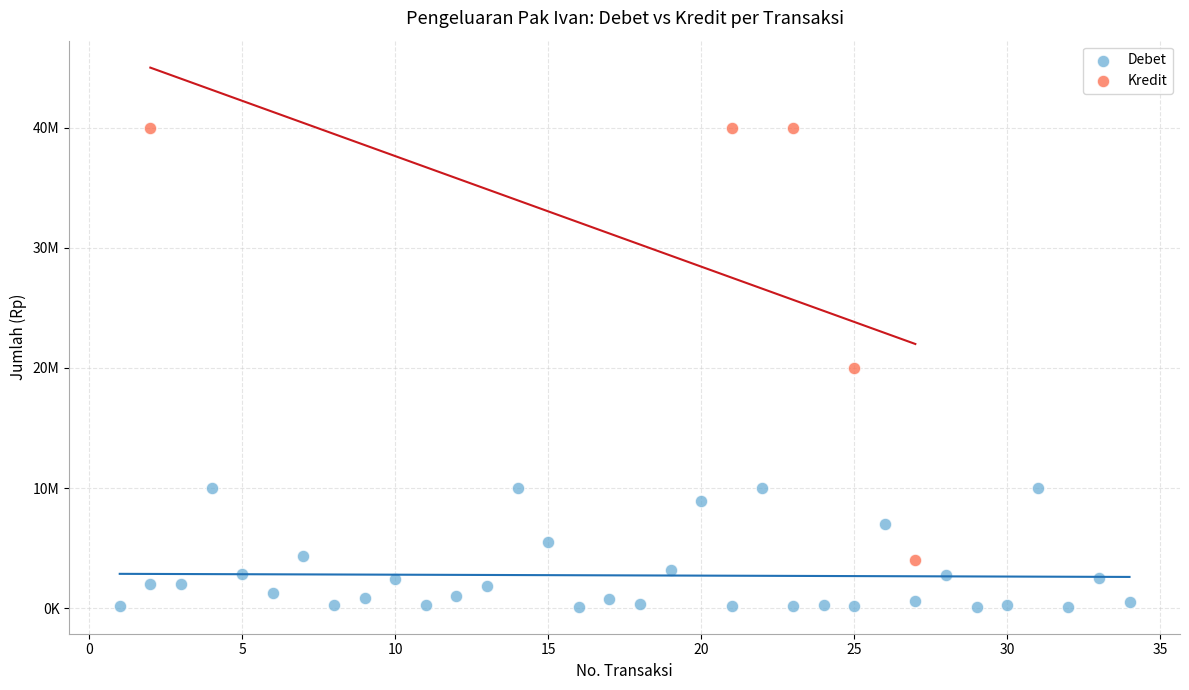

What are all the series names shown in the legend?

Debet, Kredit